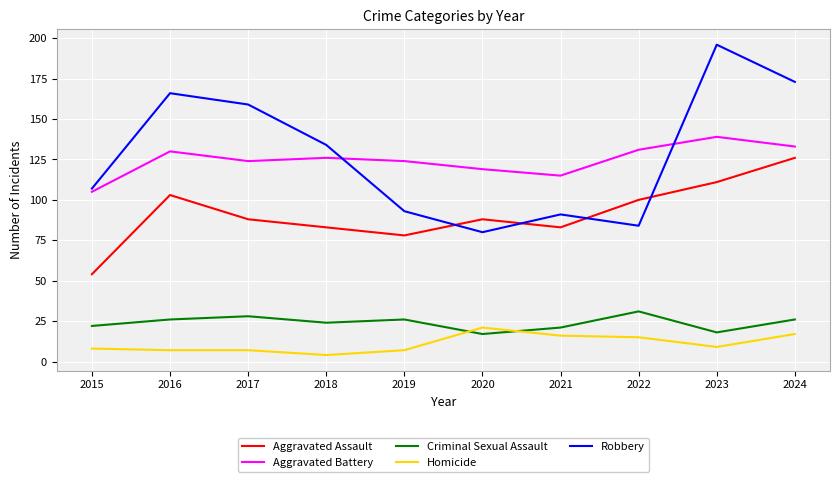

Where is Criminal Sexual Assault nearest to the value 24?

2018